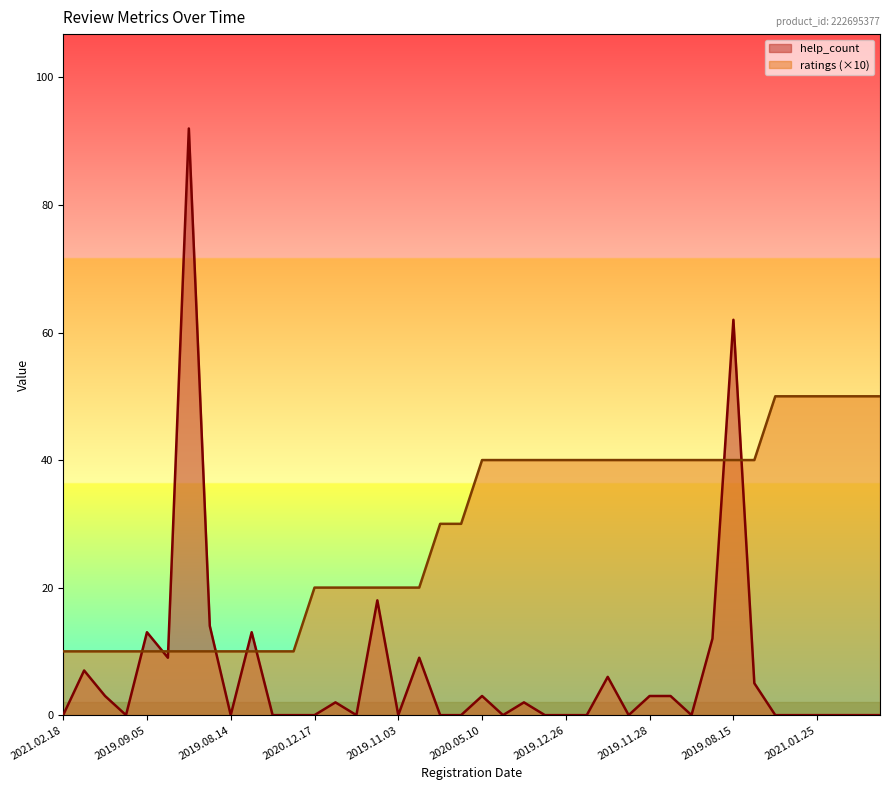

Rank the categories by help_count value from lowest to highest.

2021.02.18, 2019.10.08, 2019.08.14, 2019.07.19, 2019.07.18, 2020.12.17, 2020.08.18, 2019.11.03, 2019.09.29, 2019.08.28, 2020.04.18, 2020.02.23, 2019.12.26, 2019.12.20, 2019.12.02, 2019.09.28, 2021.03.31, 2021.03.20, 2021.01.25, 2021.01.14, 2021.01.11, 2021.01.04, 2020.11.17, 2020.03.15, 2019.11.11, 2020.05.10, 2019.11.28, 2019.11.11, 2019.08.07, 2019.12.15, 2020.01.28, 2019.08.26, 2019.07.30, 2019.08.19, 2019.09.05, 2019.08.08, 2019.08.20, 2020.04.04, 2019.08.15, 2019.08.23